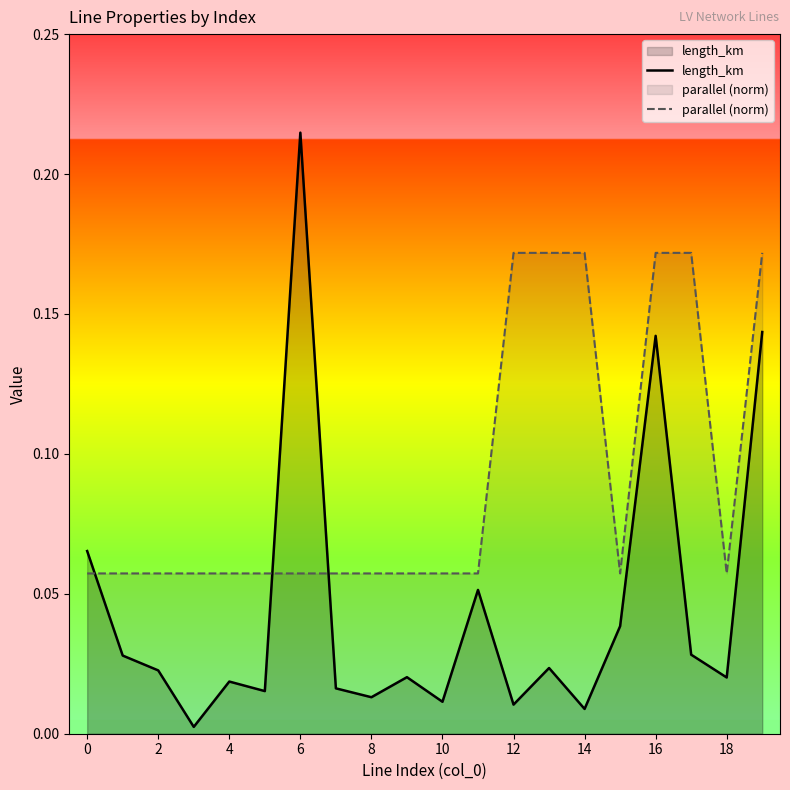

True or false: parallel (norm) and length_km intersect in this chart.

True